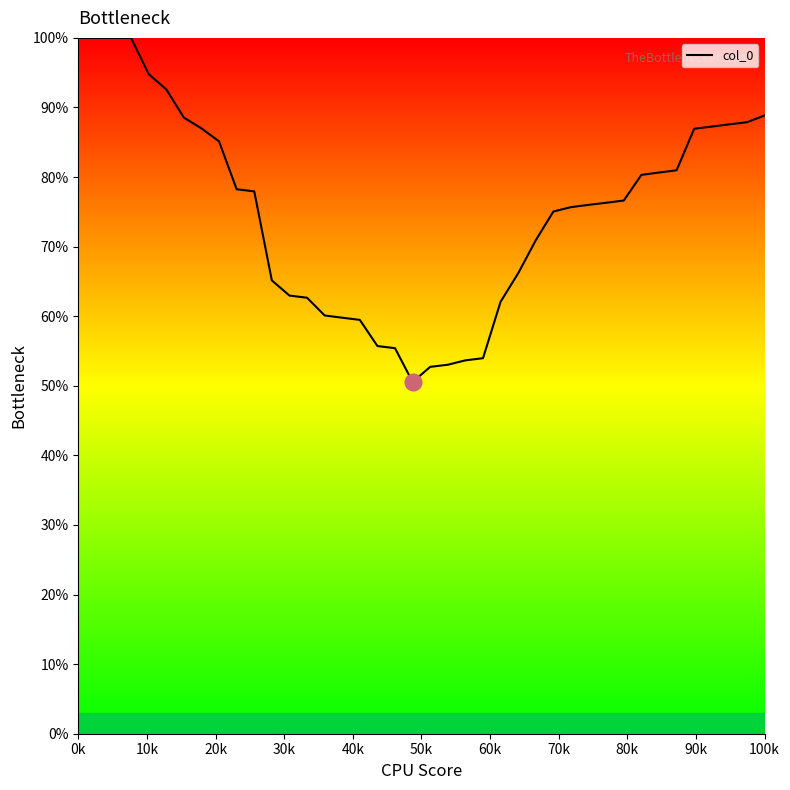

What is the difference between the maximum and minimum values?

49.5